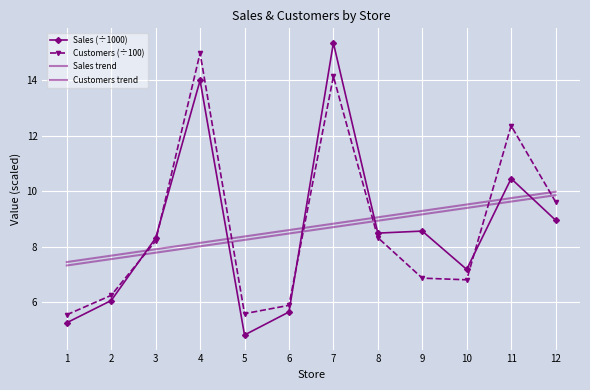

What is the difference between the second highest and minimum values in the Customers (÷100) series?

8.6